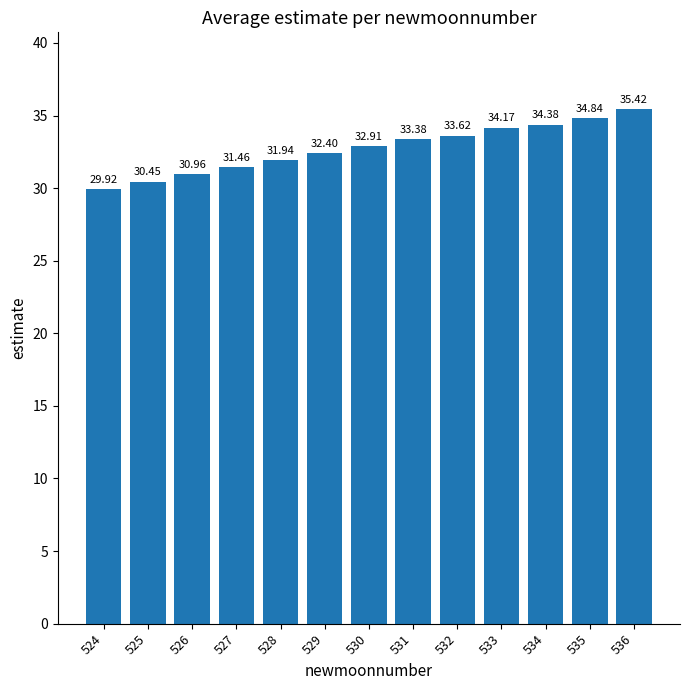

What is the average value?

32.8